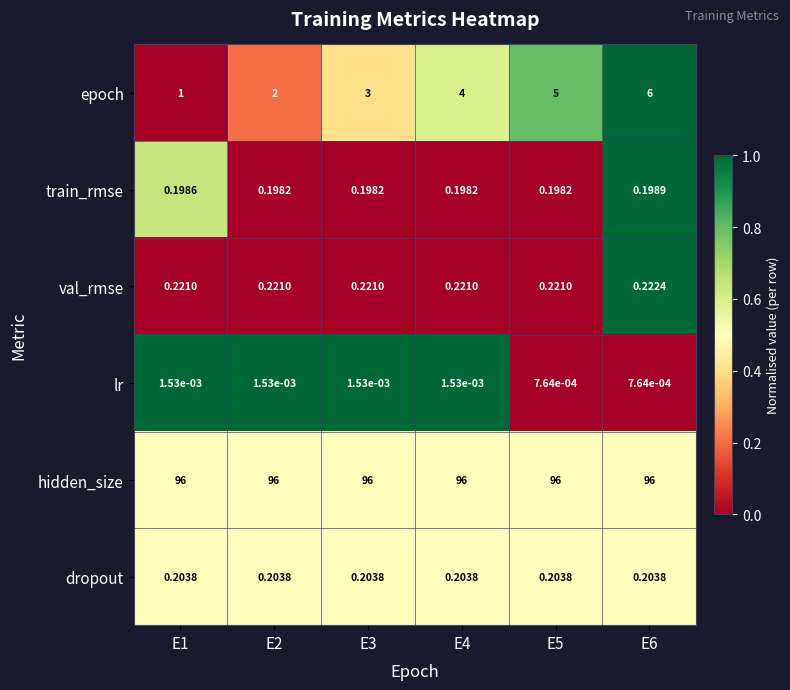

Which series has the largest total across all categories?

hidden_size